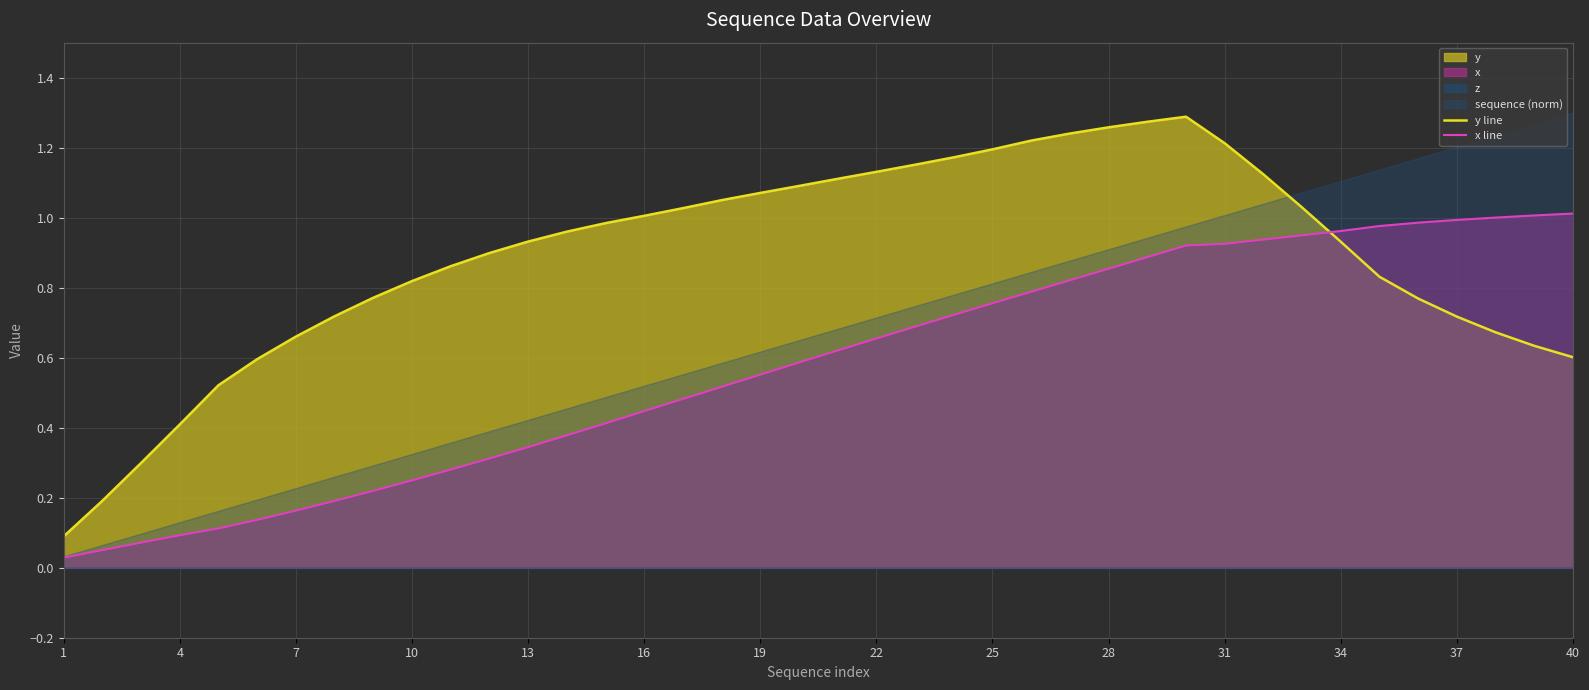

True or false: x line has more than 2 points higher than both neighbors.

False